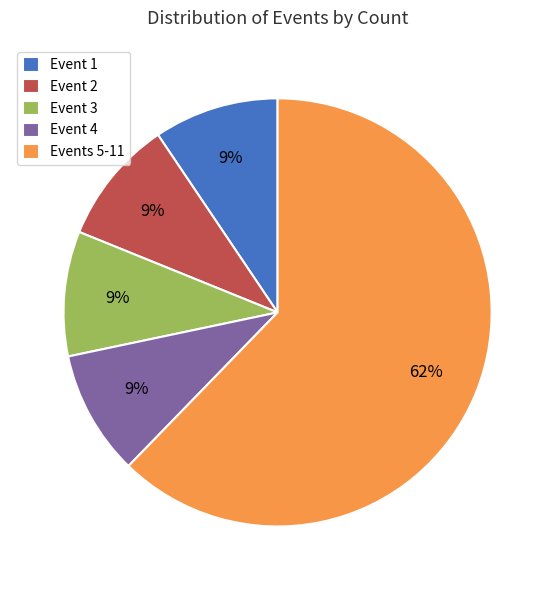

What is the largest slice in the pie chart?

Events 5-11